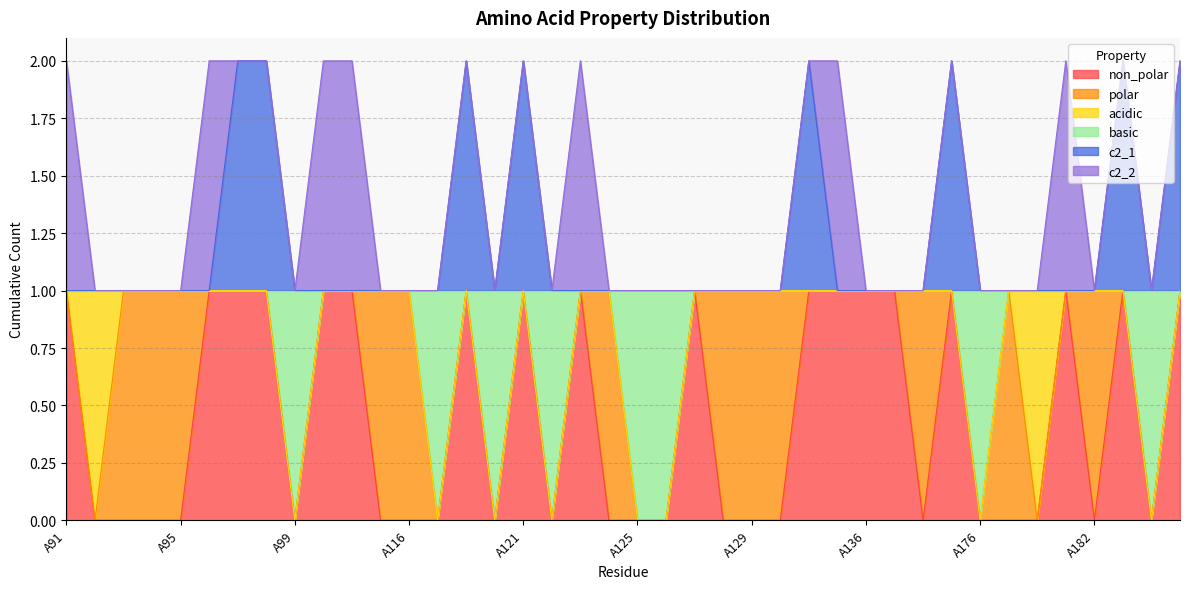

What is the difference between the second highest and second lowest values in the non_polar series?

1